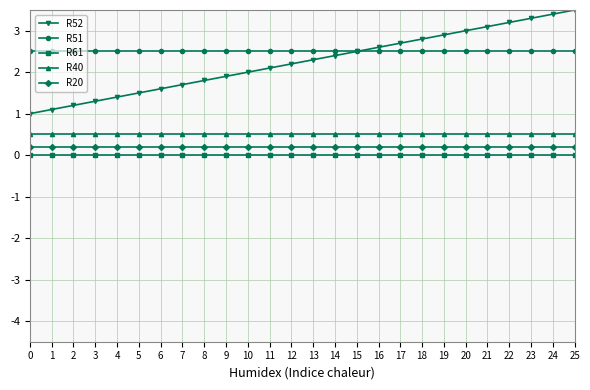

True or false: R61 and R52 cross at least once.

False